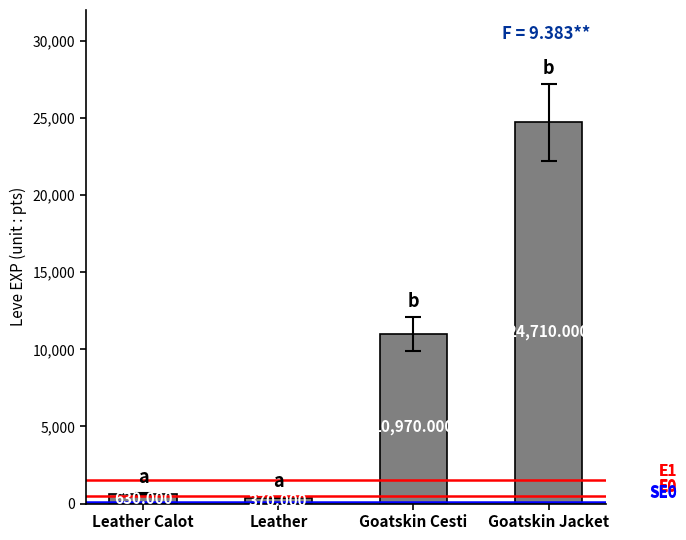

What is the change in value from Goatskin Cesti to Goatskin Jacket?

+13740